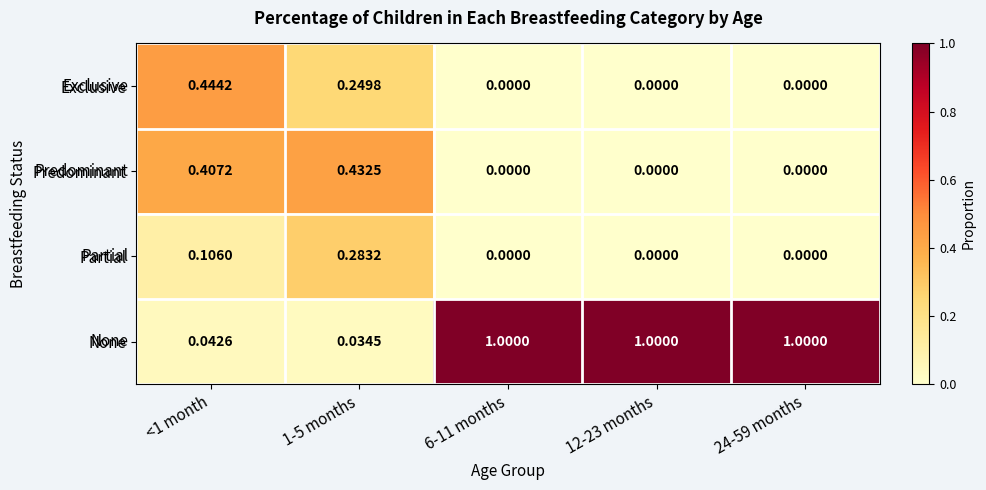

Which series has the widest spread of values?

None